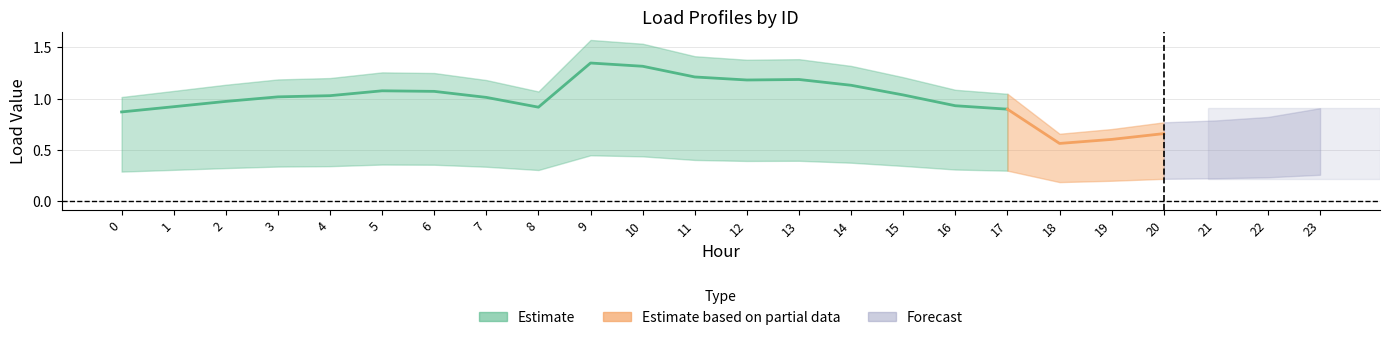

The value of LoadID_13 at 6 is 0.4. True or false?

False